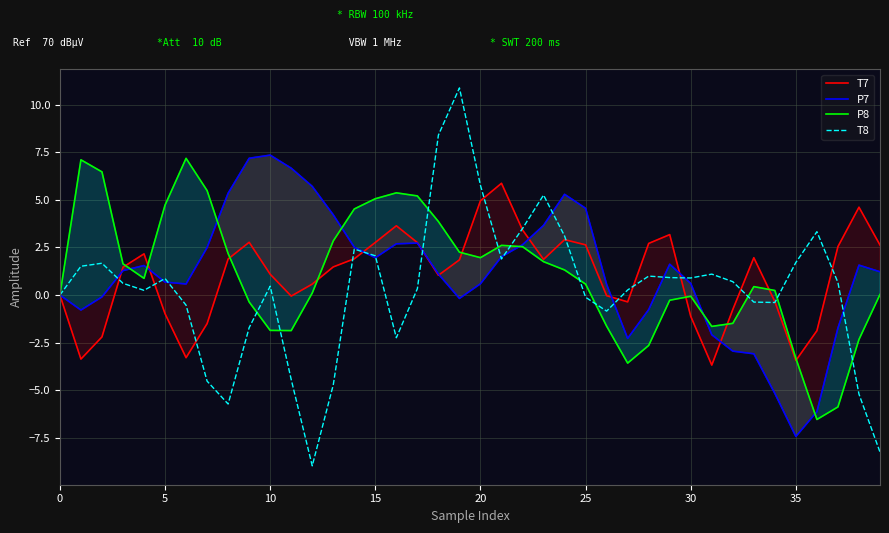

Which series has the largest range (max minus min)?

T8